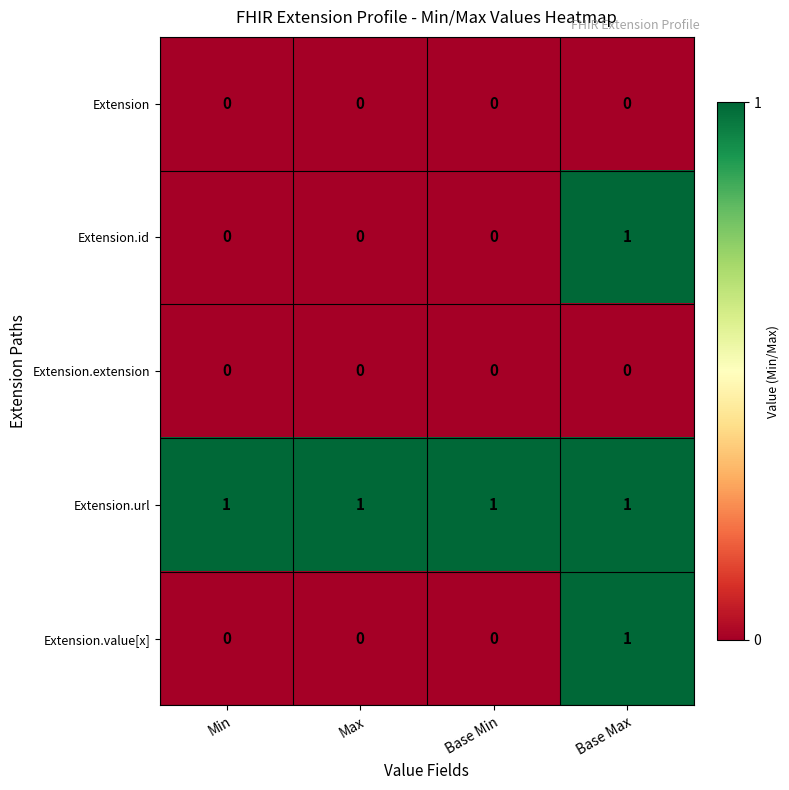

How many Extension.value[x] values are between 0 and 1?

4